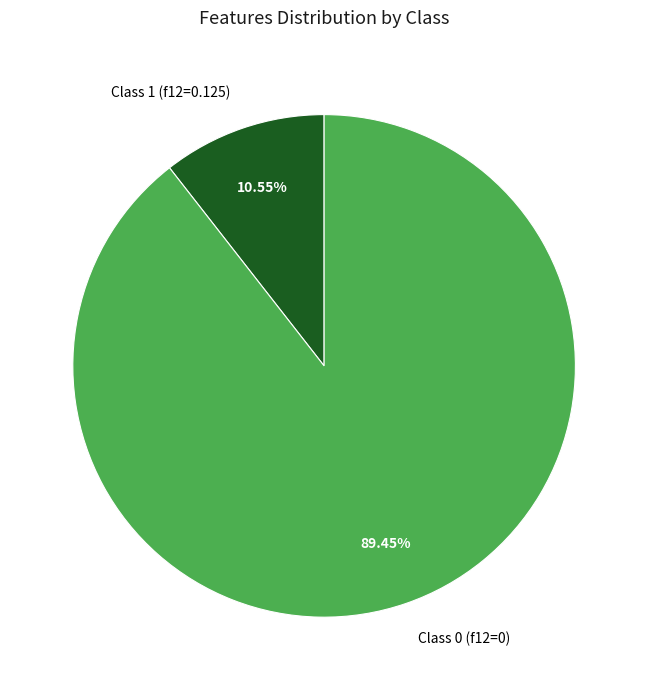

Rank the categories by value from highest to lowest.

Class 0 (f12=0), Class 1 (f12=0.125)